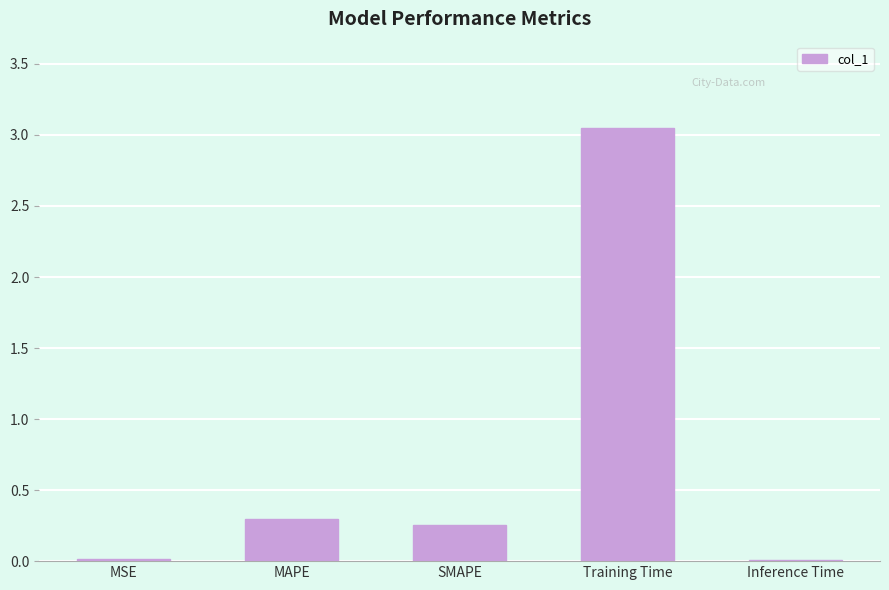

How many categories are shown in the chart?

5